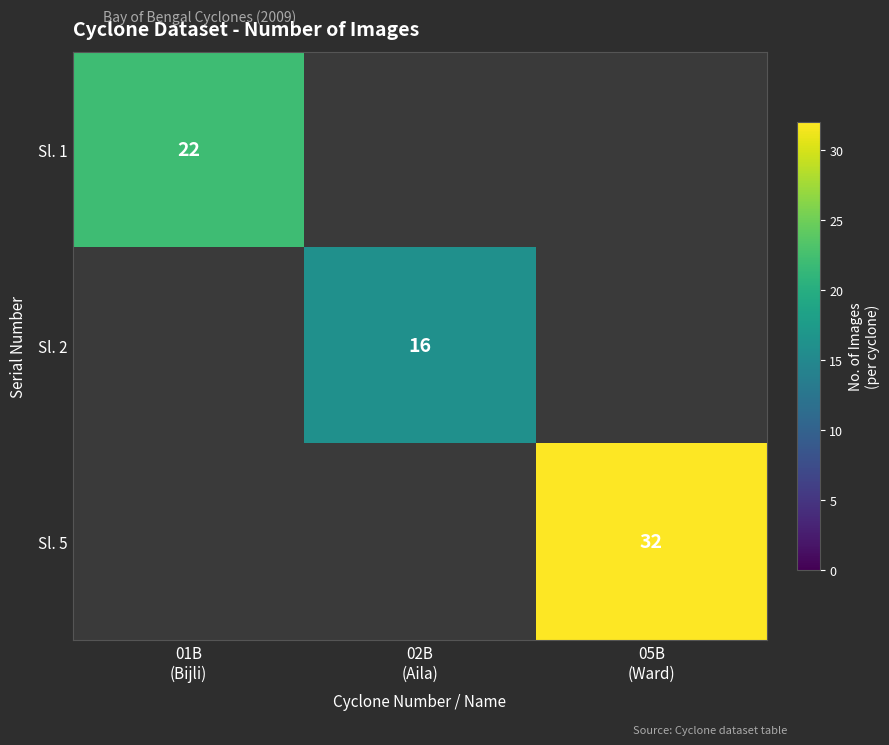

At which category is the sum across all series the highest?

05B
(Ward)